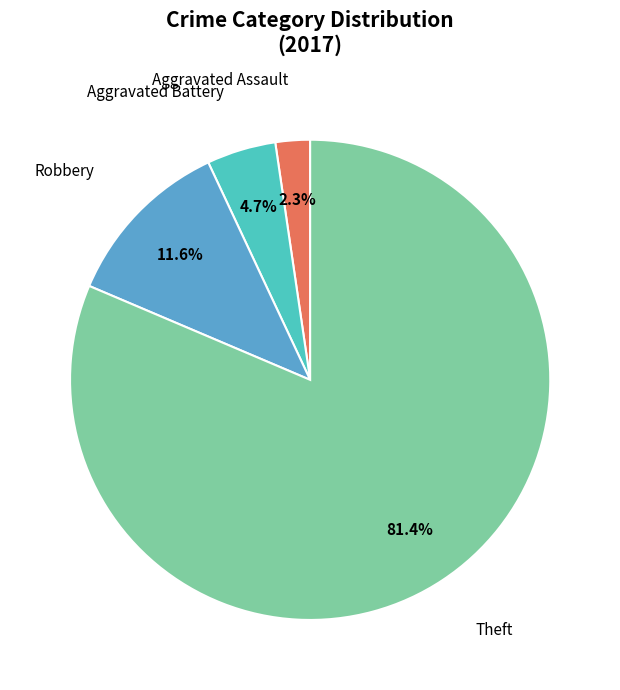

Between Aggravated Battery and Robbery, which is larger?

Robbery